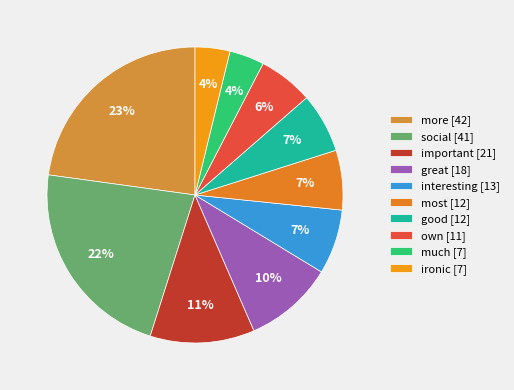

True or false: interesting accounts for 7% of the total.

True